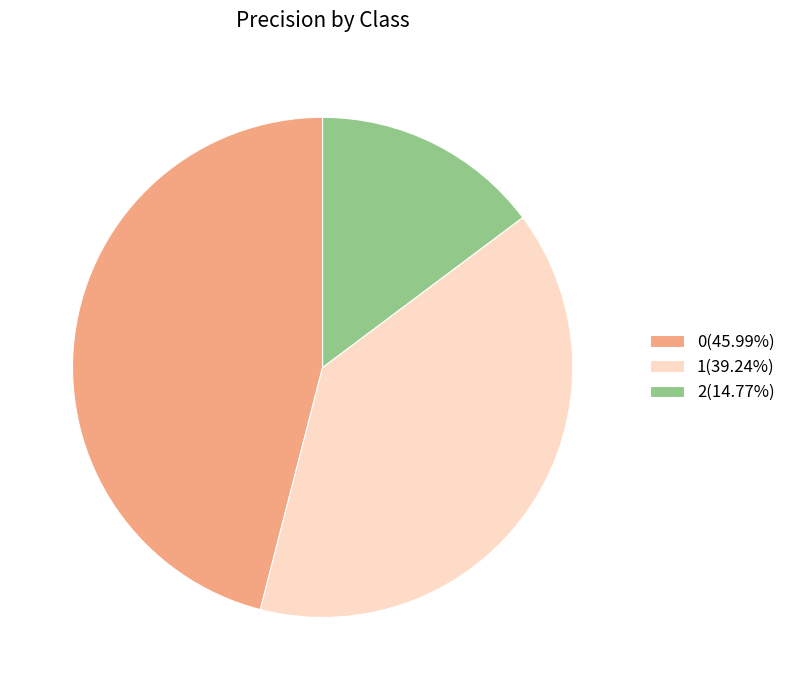

Is it true that 1 is 39% of the pie?

True